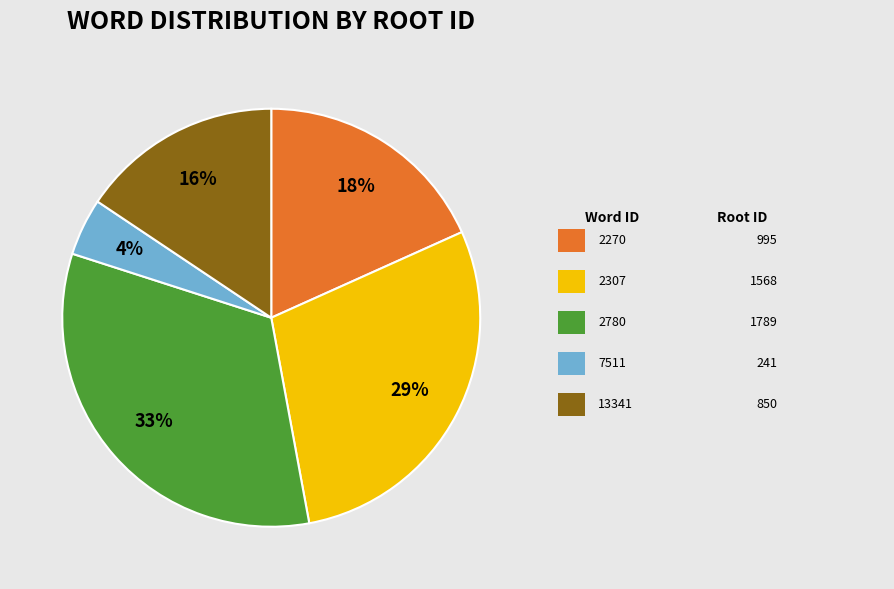

How many segments does this pie chart have?

5